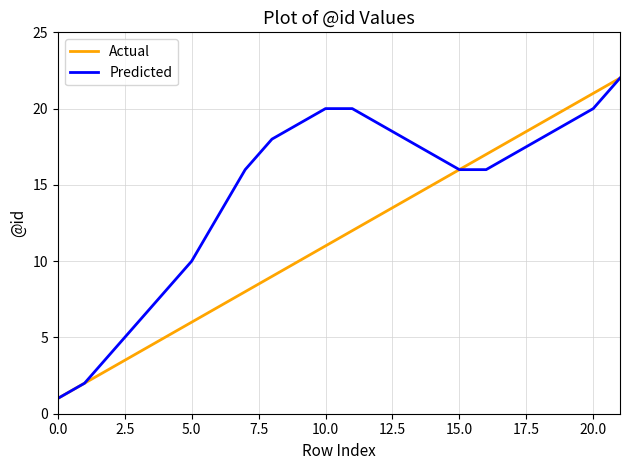

List the series in order of their overall mean, highest first.

Predicted, Actual